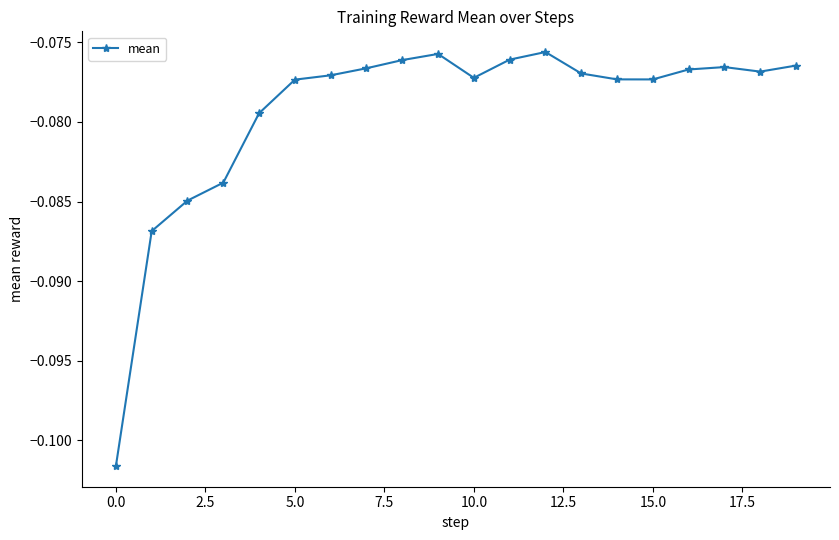

True or false: the data has more than 1 interior local peaks.

True